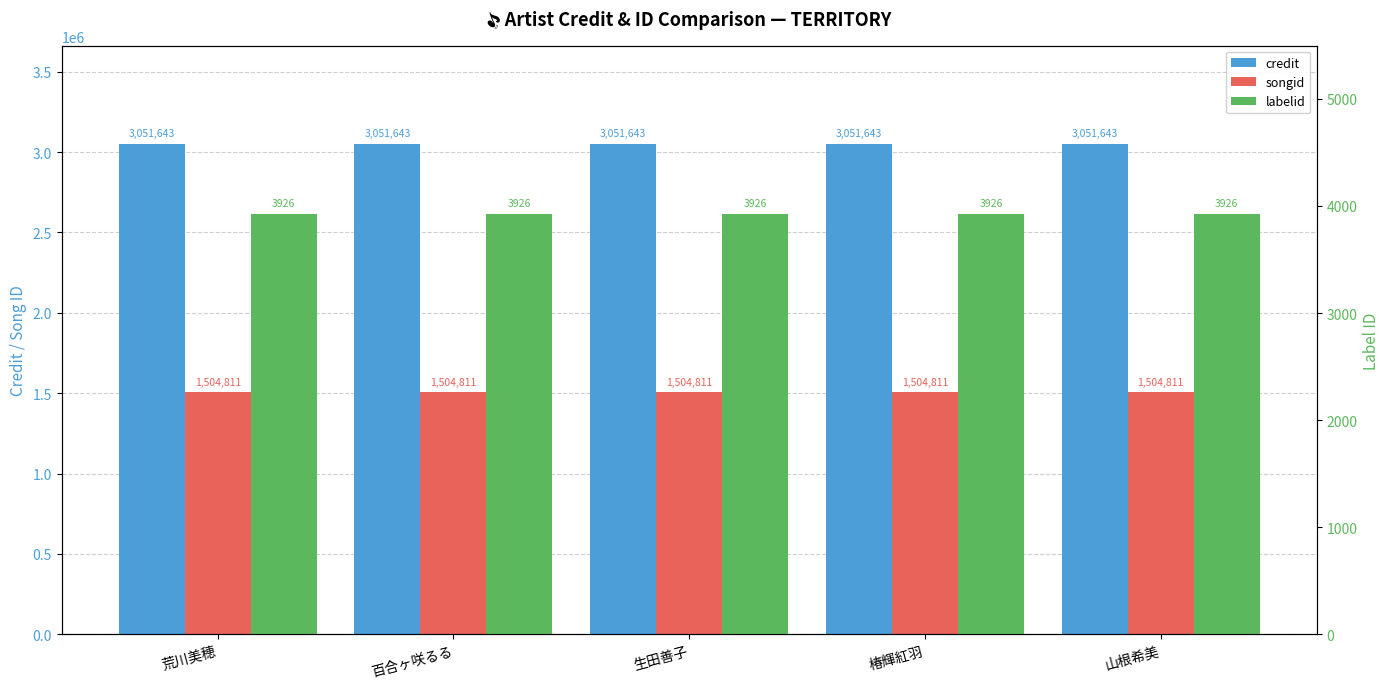

The credit series shows 1010811 at 椿輝紅羽. True or false?

False